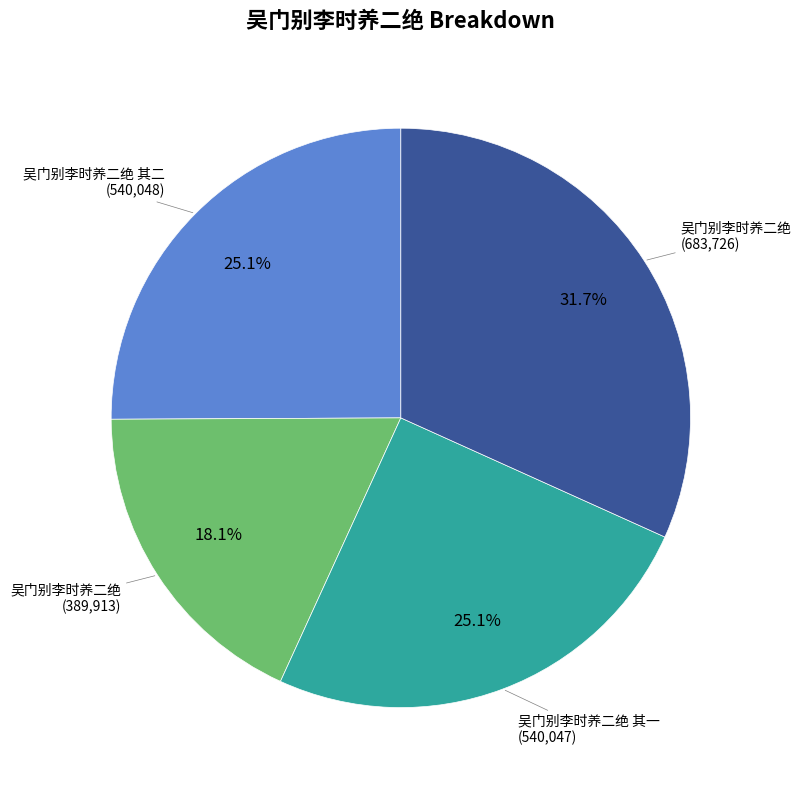

Is there any slice that represents more than half of the pie?

No